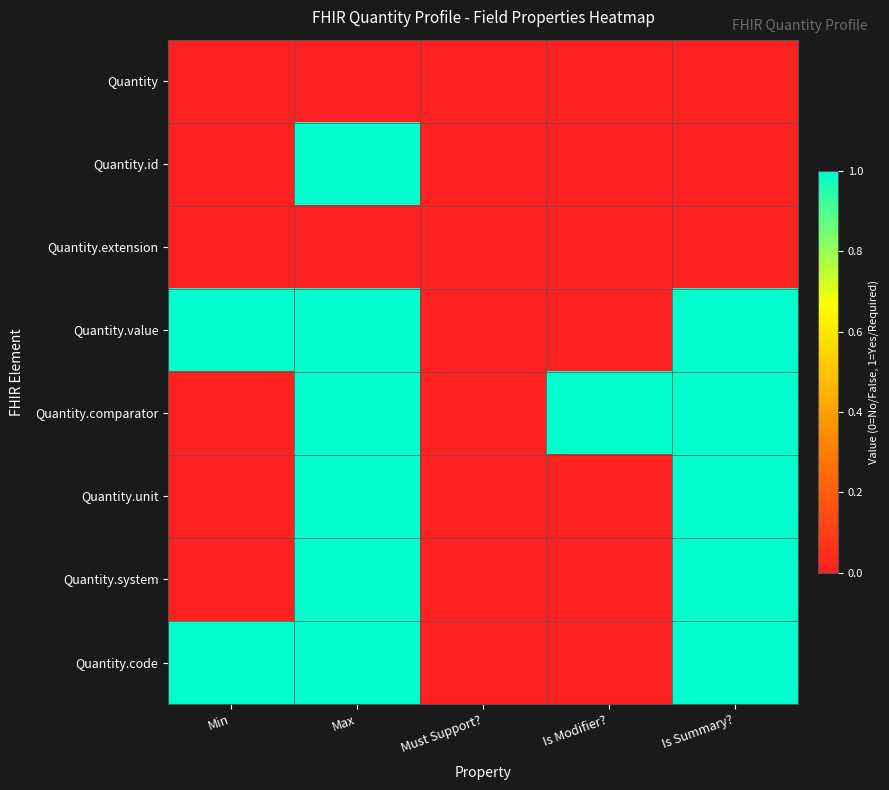

Reading left to right, extract all data points from this chart.

Quantity: Min=0	Max=0	Must Support?=0	Is Modifier?=0	Is Summary?=0
Quantity.id: Min=0	Max=1	Must Support?=0	Is Modifier?=0	Is Summary?=0
Quantity.extension: Min=0	Max=0	Must Support?=0	Is Modifier?=0	Is Summary?=0
Quantity.value: Min=1	Max=1	Must Support?=0	Is Modifier?=0	Is Summary?=1
Quantity.comparator: Min=0	Max=1	Must Support?=0	Is Modifier?=1	Is Summary?=1
Quantity.unit: Min=0	Max=1	Must Support?=0	Is Modifier?=0	Is Summary?=1
Quantity.system: Min=0	Max=1	Must Support?=0	Is Modifier?=0	Is Summary?=1
Quantity.code: Min=1	Max=1	Must Support?=0	Is Modifier?=0	Is Summary?=1